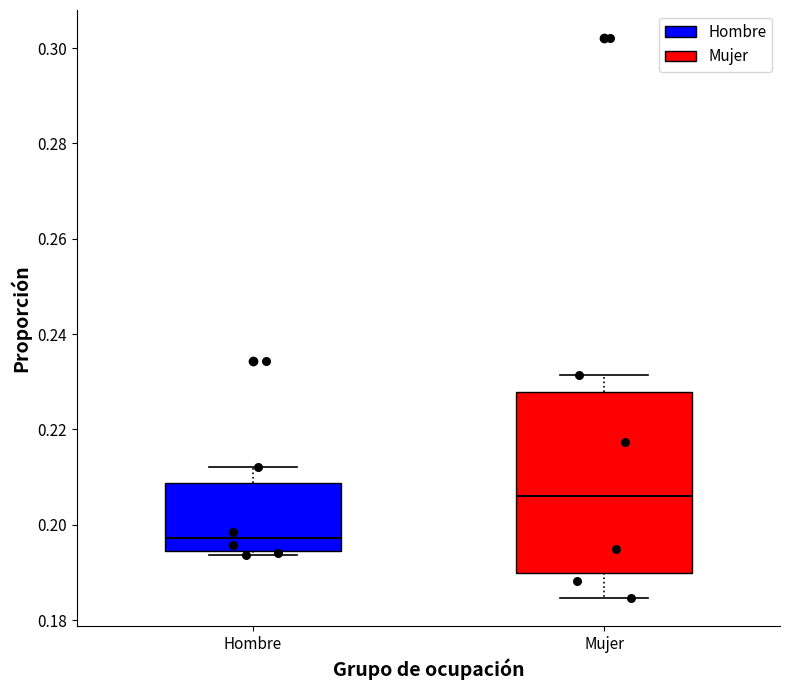

Which box is the tallest, from its lower edge to its upper edge?

Mujer